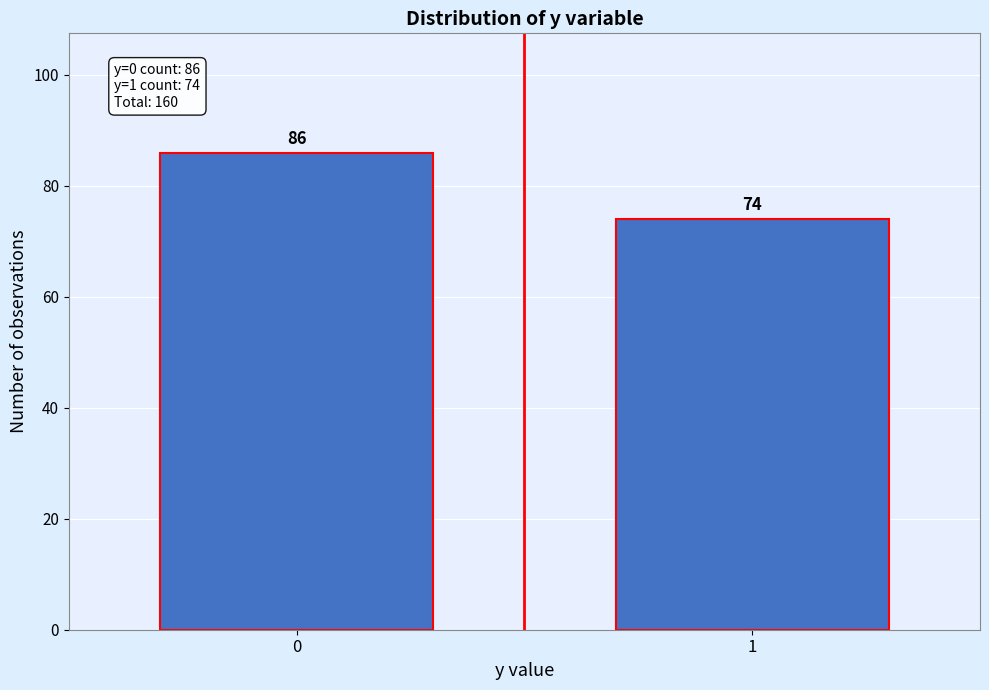

Reading left to right, extract all data points from this chart.

0=86	1=74